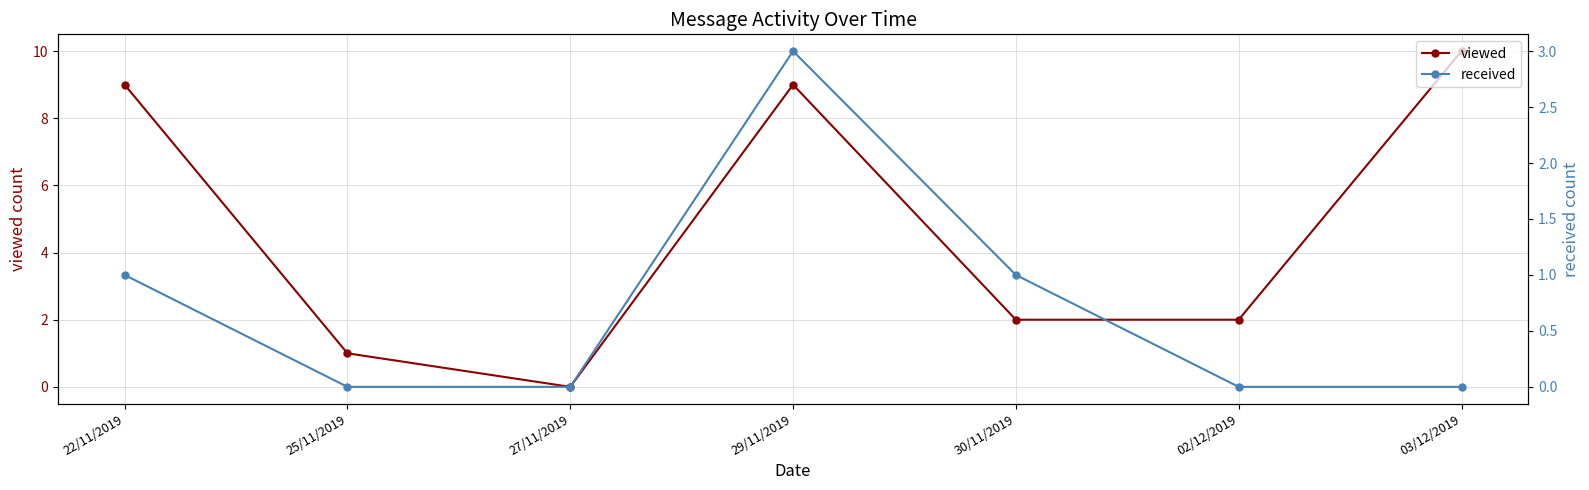

Rank the categories by received value from lowest to highest.

25/11/2019, 27/11/2019, 02/12/2019, 03/12/2019, 22/11/2019, 30/11/2019, 29/11/2019